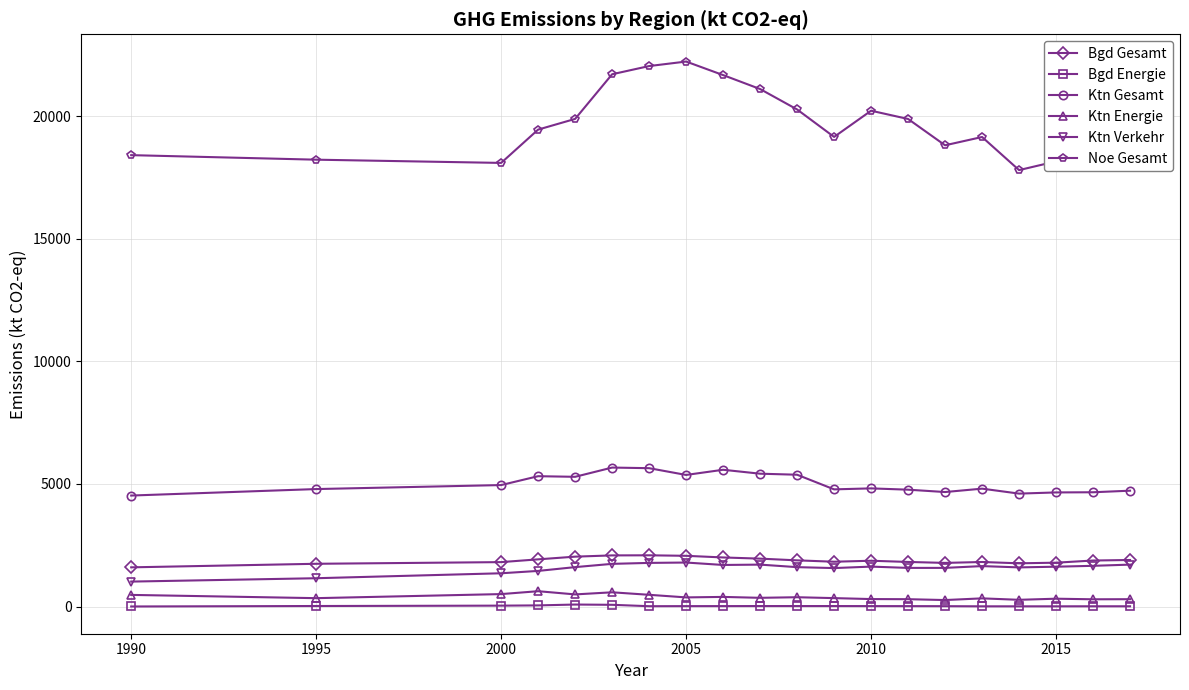

Count the number of categories in the chart.

20